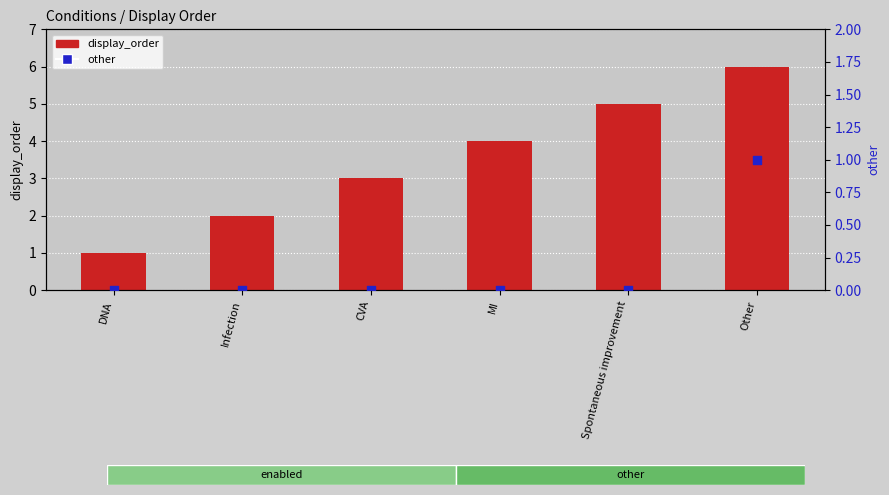

At how many categories does at least one series exceed 1?

5